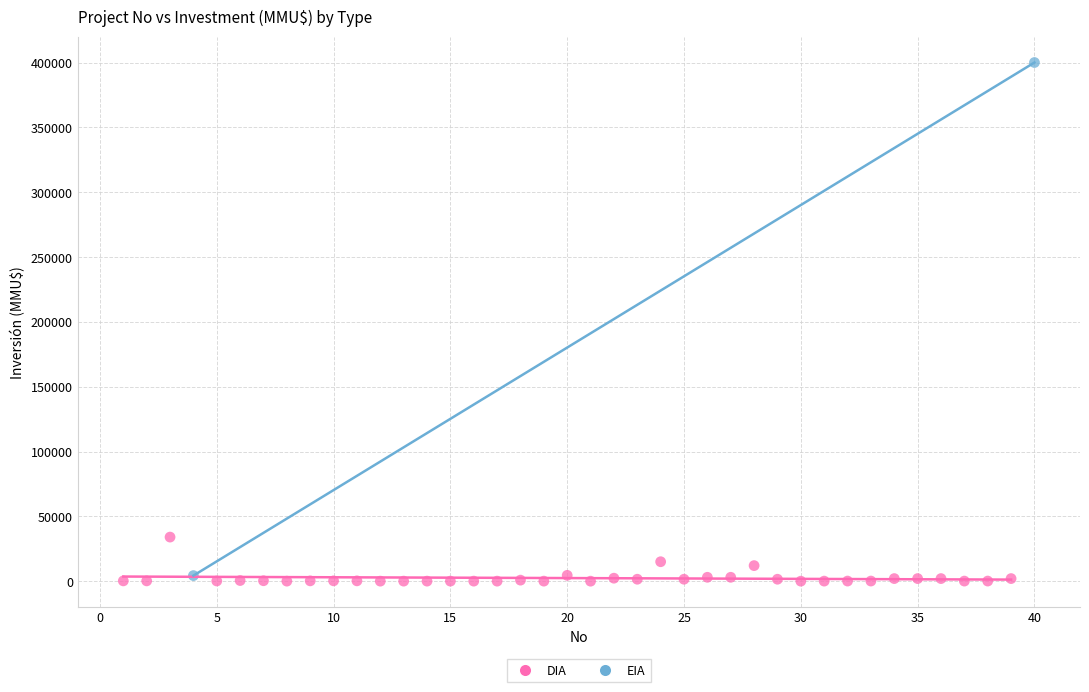

What are all the series names shown in the legend?

DIA, EIA